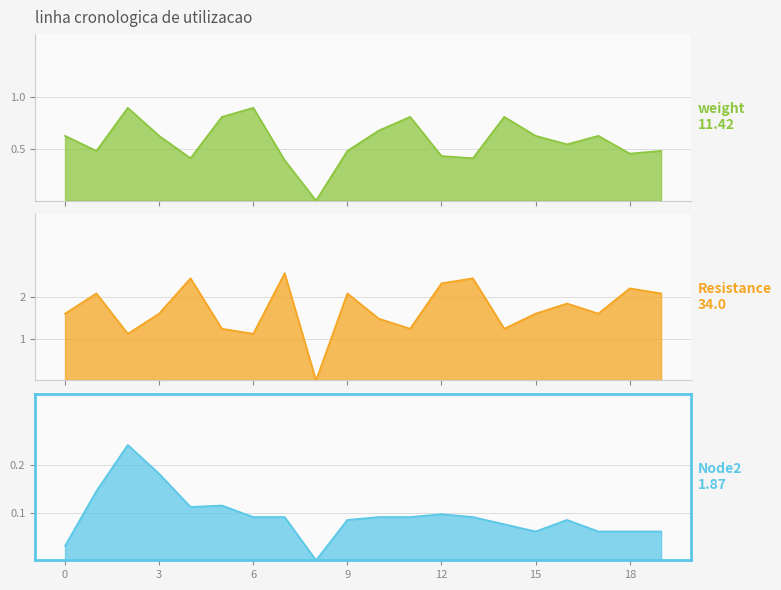

Rank the series by their maximum value, from highest to lowest.

Resistance, weight, Node2_norm